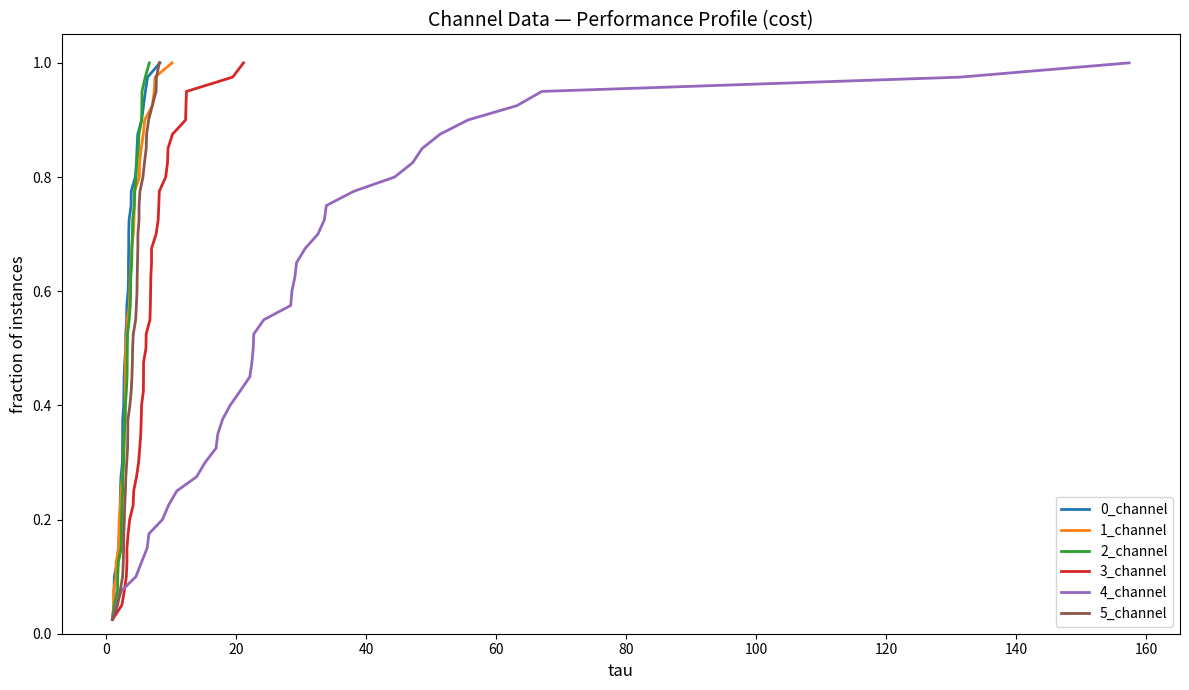

True or false: 4_channel and 5_channel cross at least once.

False